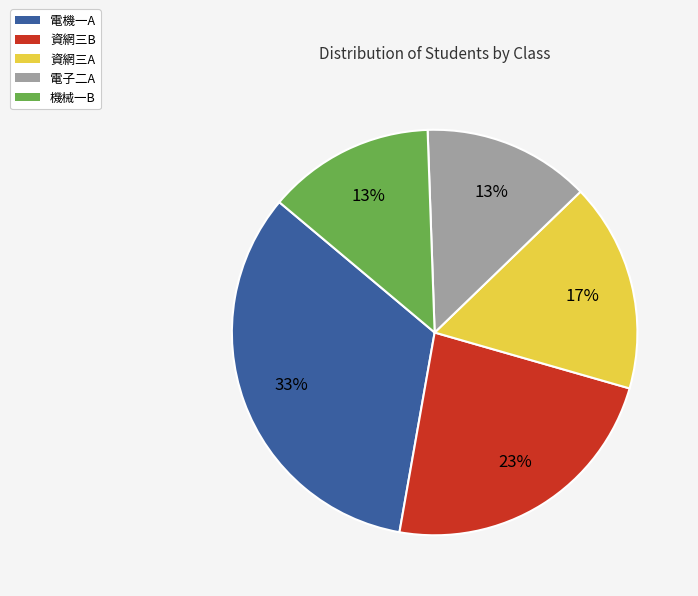

What is the largest slice in the pie chart?

電機一A